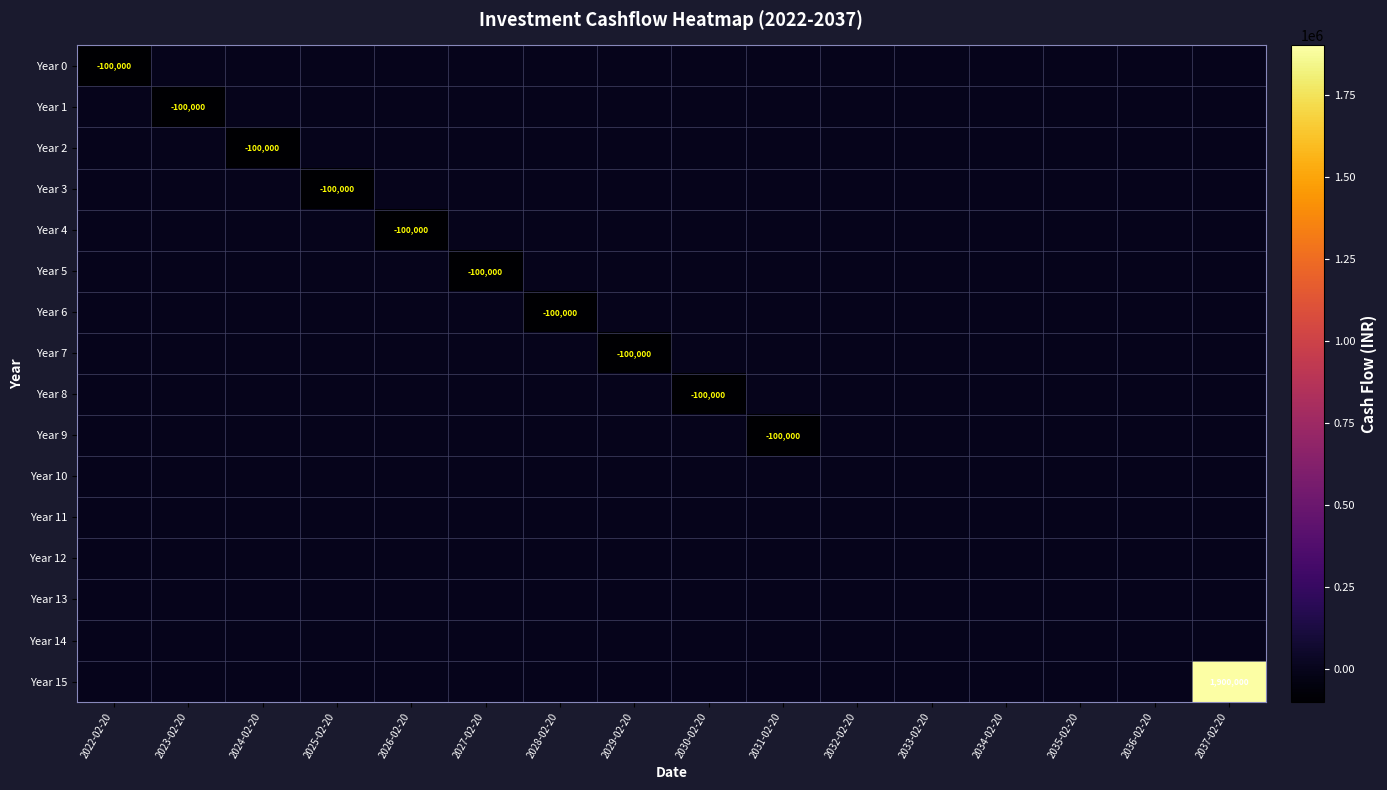

Which has a higher value, 2023-02-20 or 2029-02-20?

2023-02-20